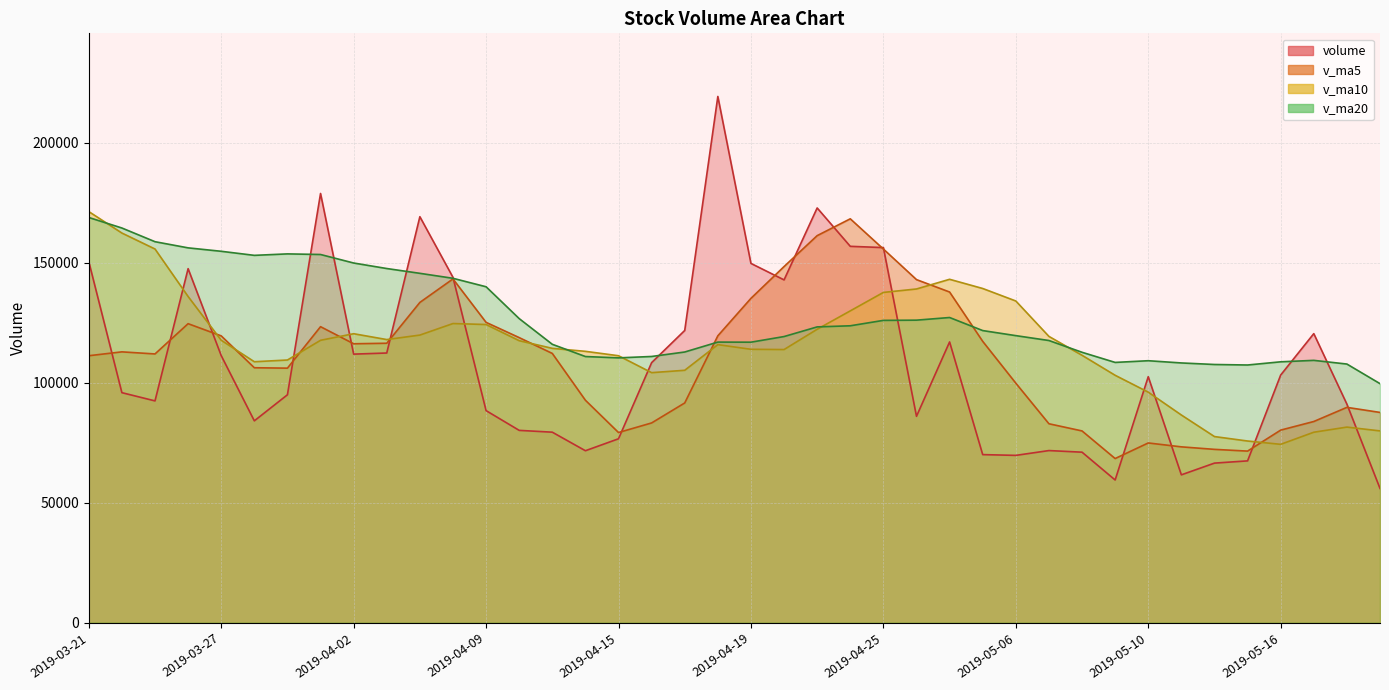

What is the approximate value of v_ma5 at 2019-03-29?

106078.2